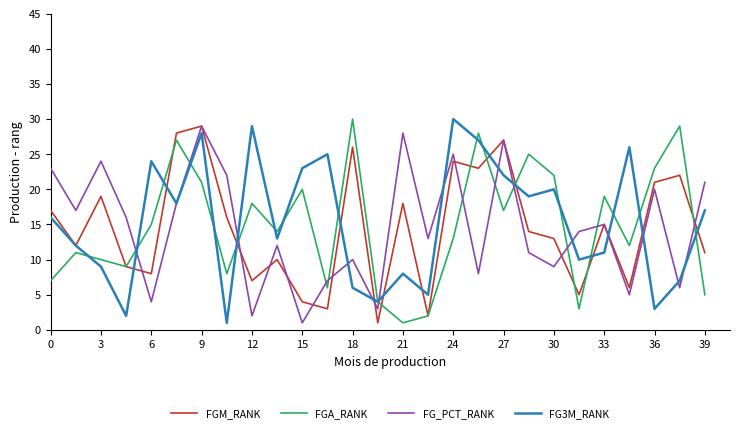

What is the greatest value displayed?

30